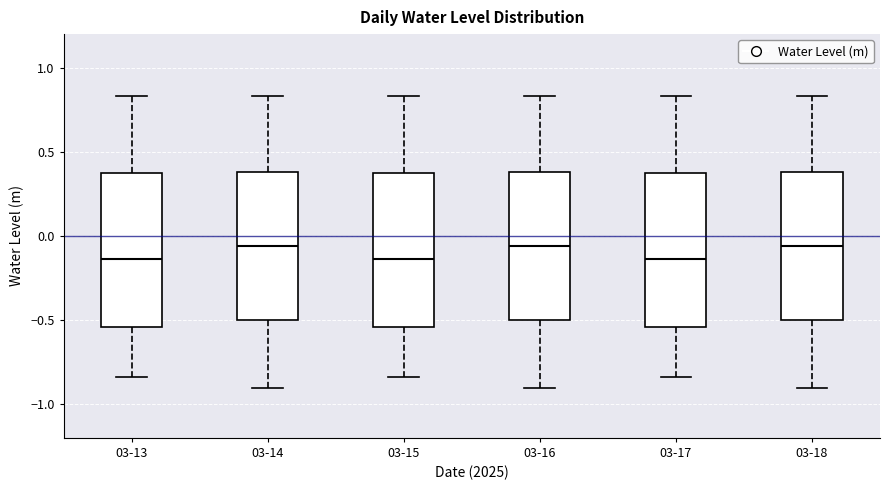

Reading left to right, read every box against the y-axis: the position of its median line, the range the box covers, and the ends of its whiskers. The values are not printed on the chart, so give them approximately, as read against the axis.

03-13: median -0.15, box -0.55 to 0.35, whiskers -0.85 to 0.85
03-14: median -0.05, box -0.50 to 0.40, whiskers -0.90 to 0.85
03-15: median -0.15, box -0.55 to 0.35, whiskers -0.85 to 0.85
03-16: median -0.05, box -0.50 to 0.40, whiskers -0.90 to 0.85
03-17: median -0.15, box -0.55 to 0.35, whiskers -0.85 to 0.85
03-18: median -0.05, box -0.50 to 0.40, whiskers -0.90 to 0.85